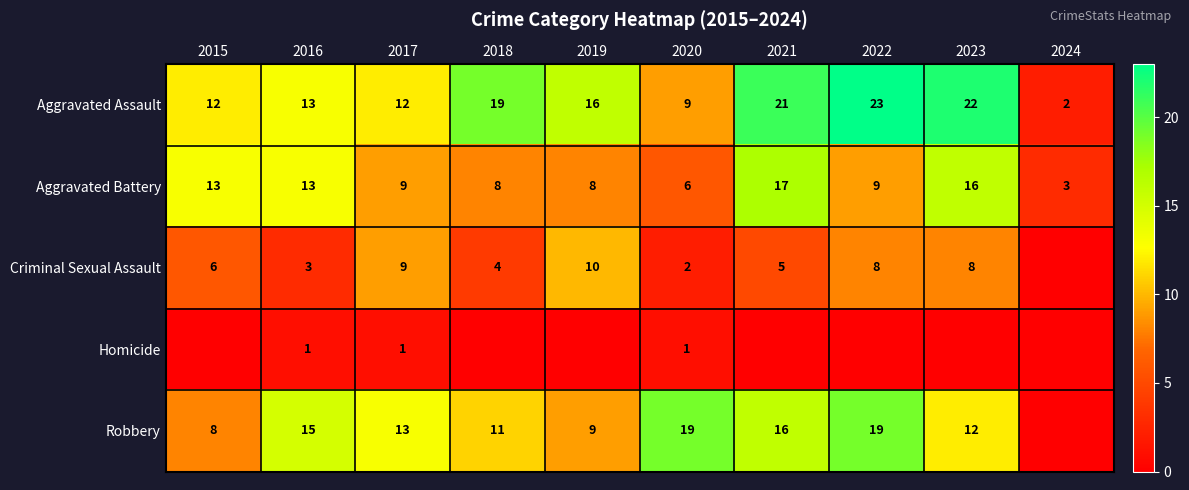

The Homicide series shows 1 at 2020. True or false?

True